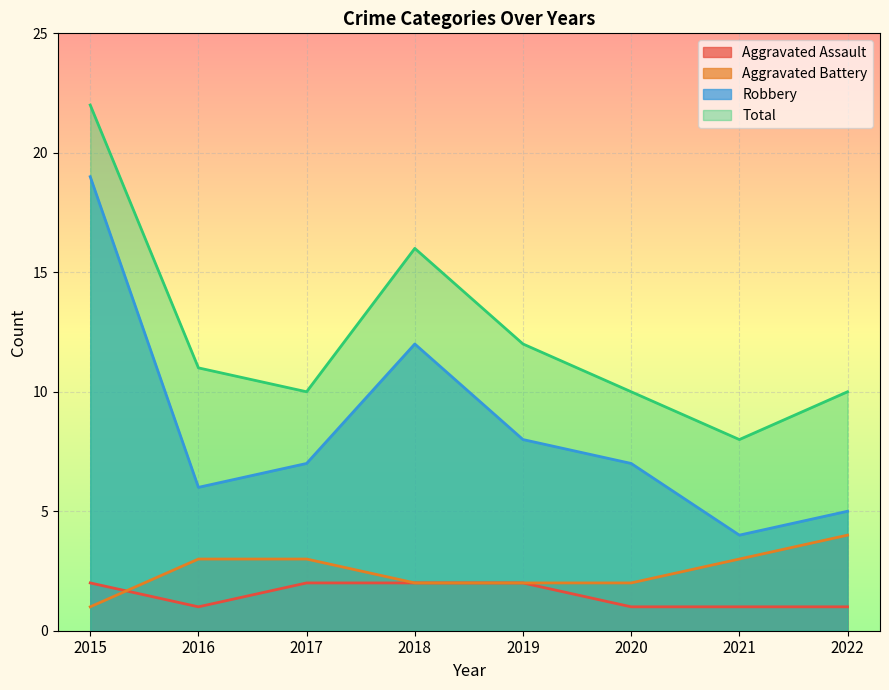

True or false: Aggravated Assault has a value of 1 at 2022.

True